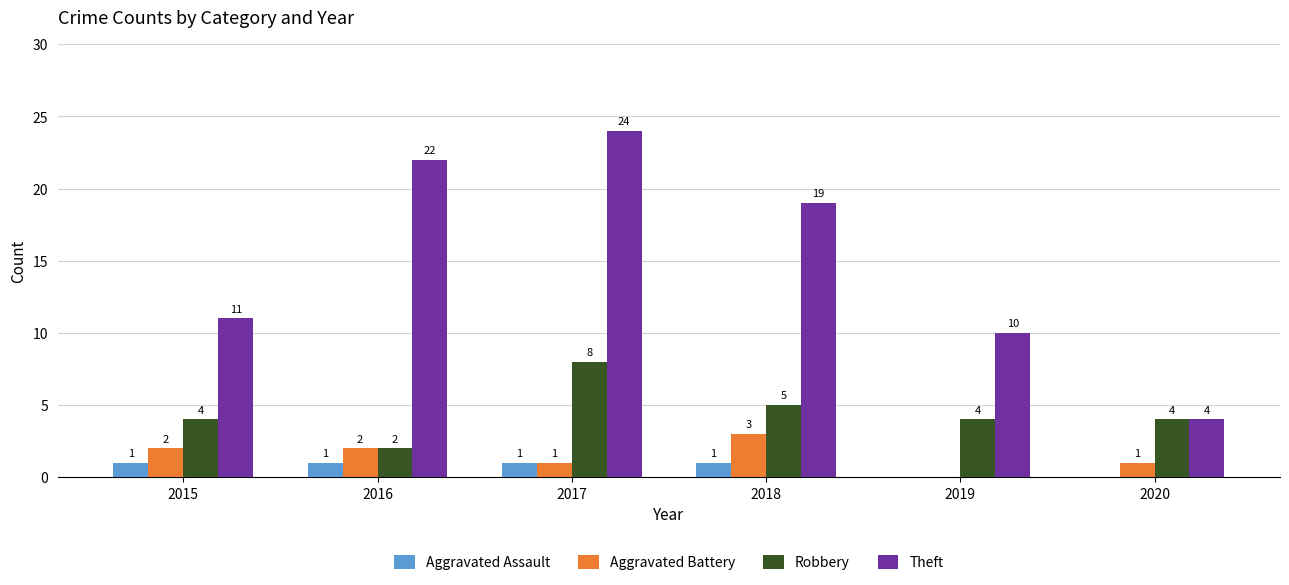

What is the sum of all Aggravated Battery values?

9